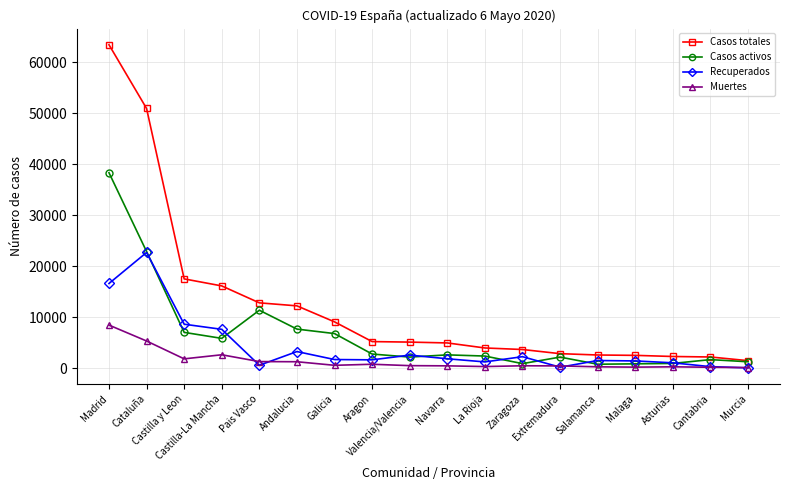

At which label is Casos activos closest to 19562?

Cataluña